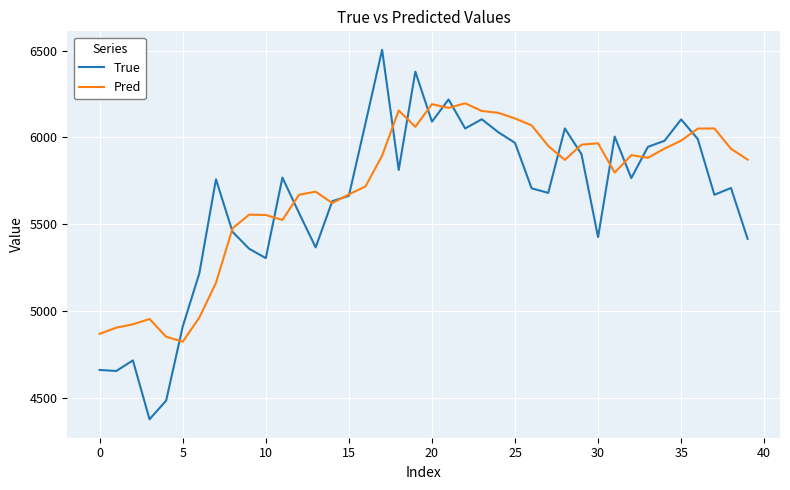

Which series has the largest total across all categories?

Pred